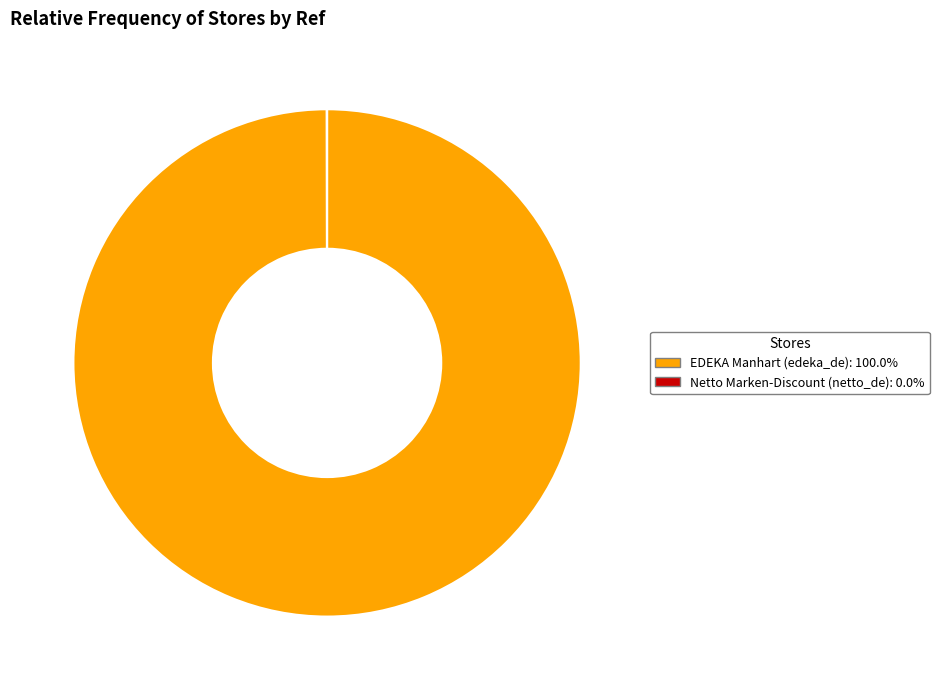

Does any single category account for the majority?

Yes